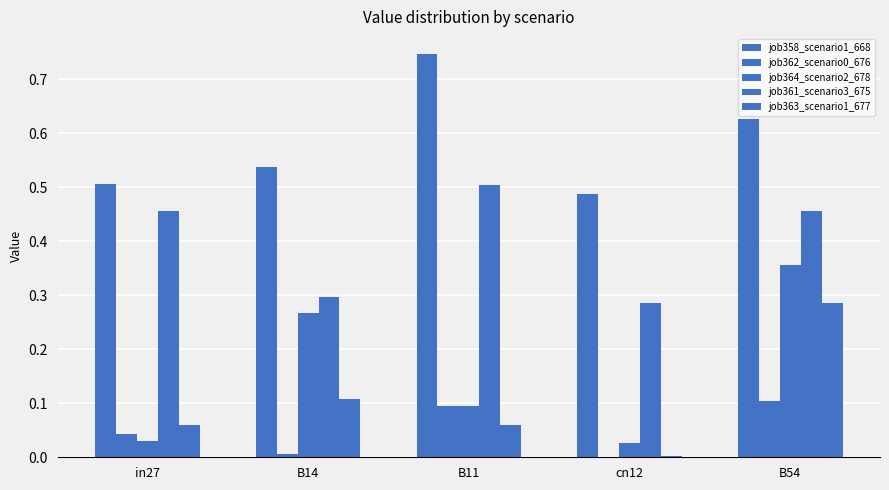

Which has a higher value, B11 or cn12?

B11